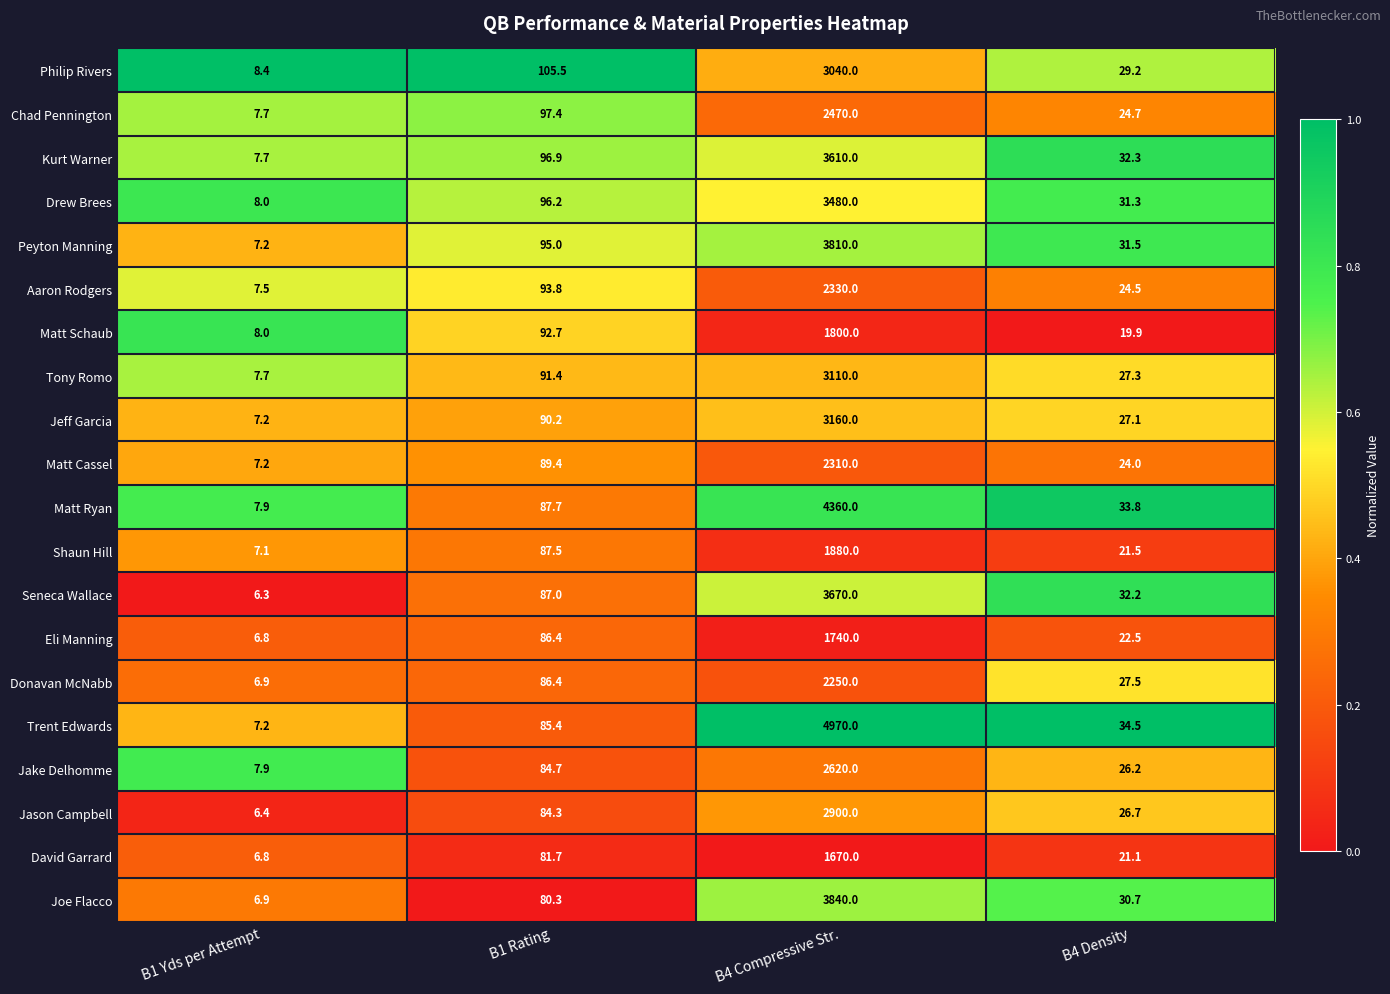

Where does the Philip Rivers series first go above 105?

B1 Rating